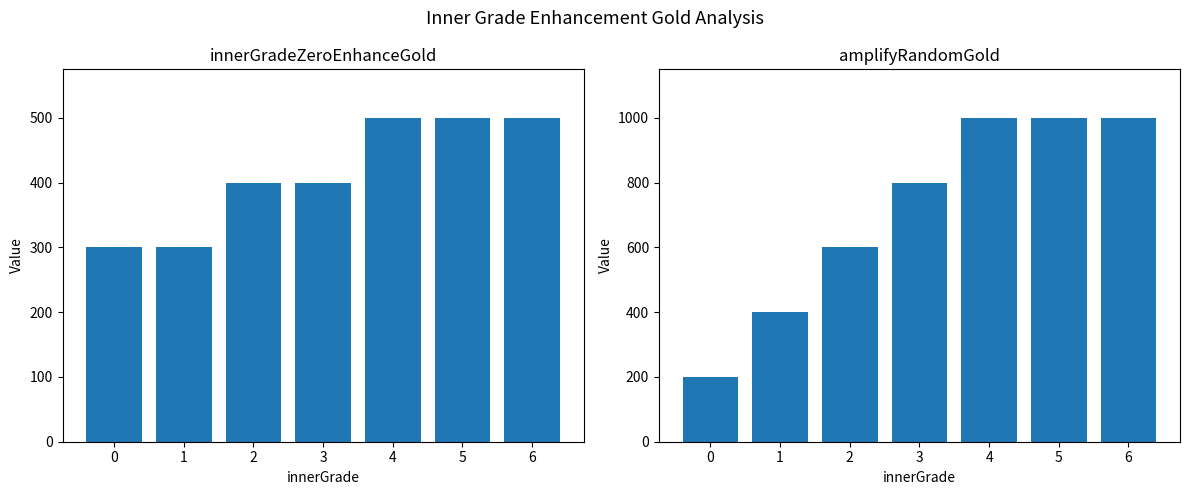

At which category is the sum across all series the highest?

4